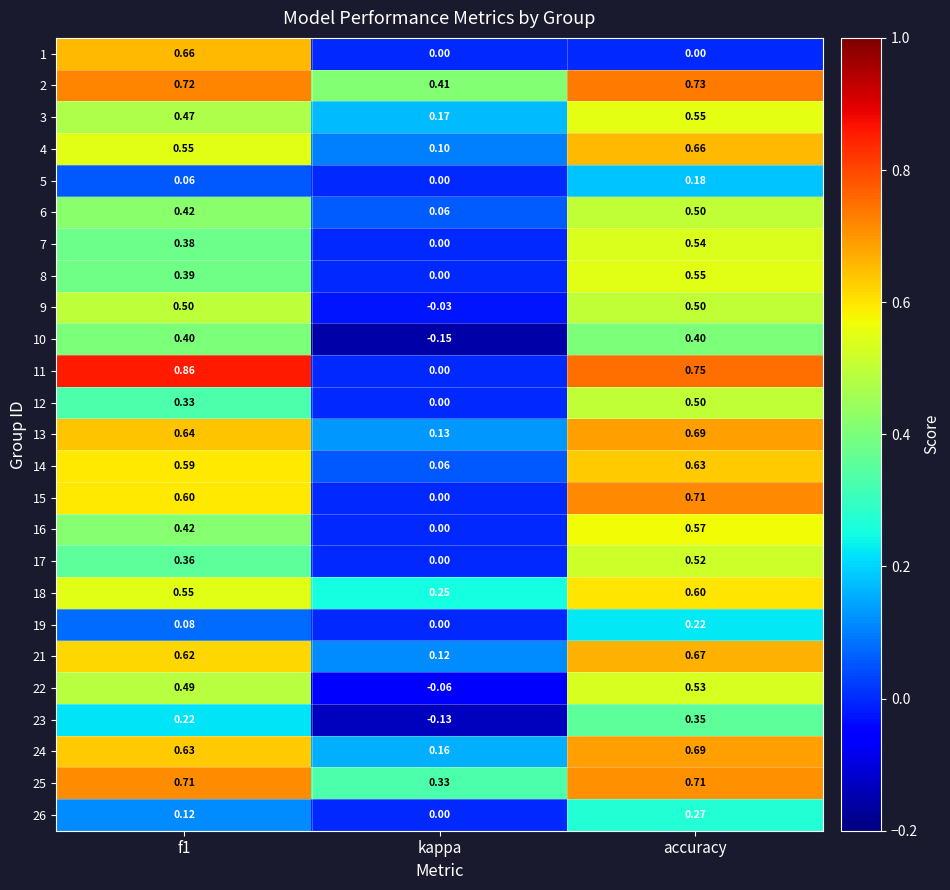

What is the total value across all series at f1?

11.8